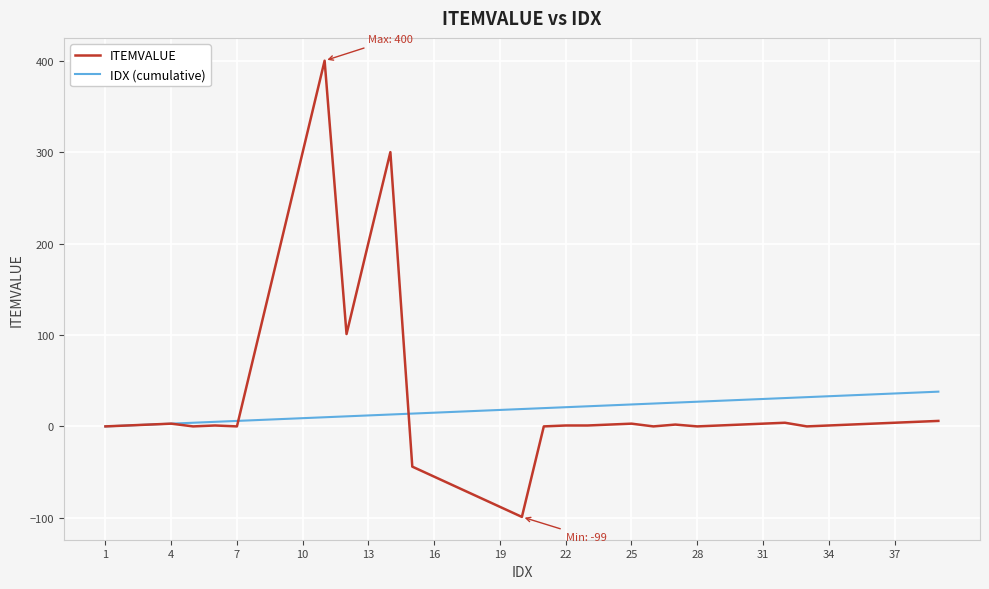

What is the maximum value shown in the chart?

400